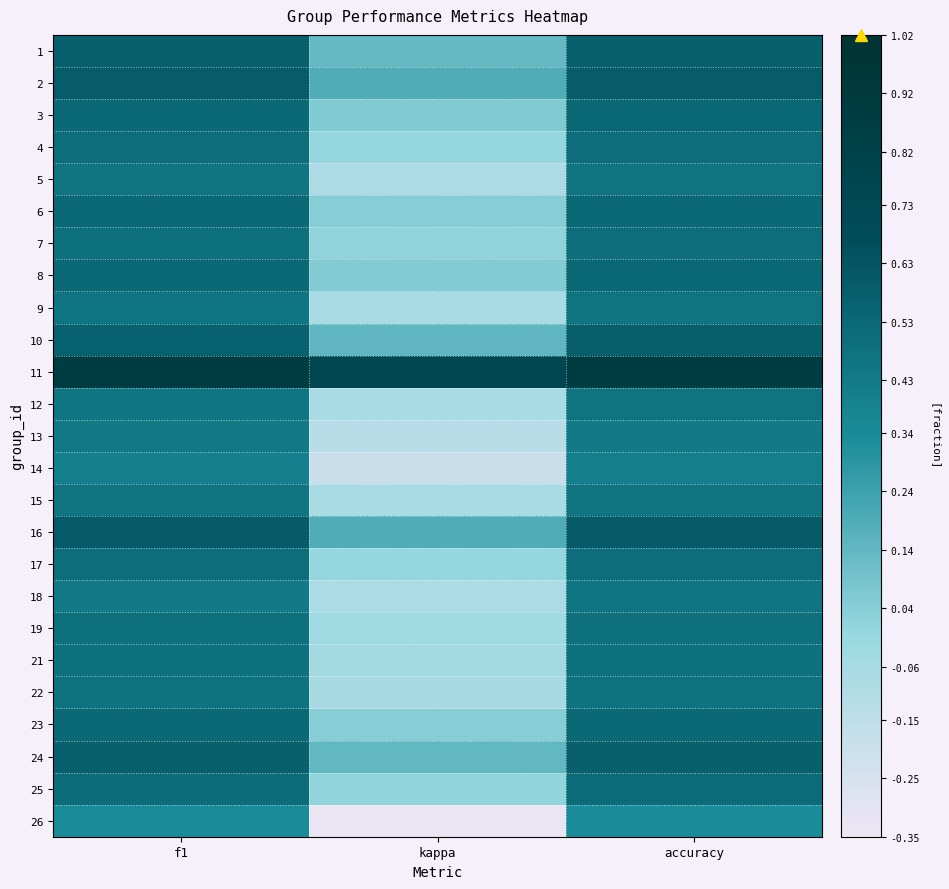

What is the spread (max minus min) of values at kappa?

1.1